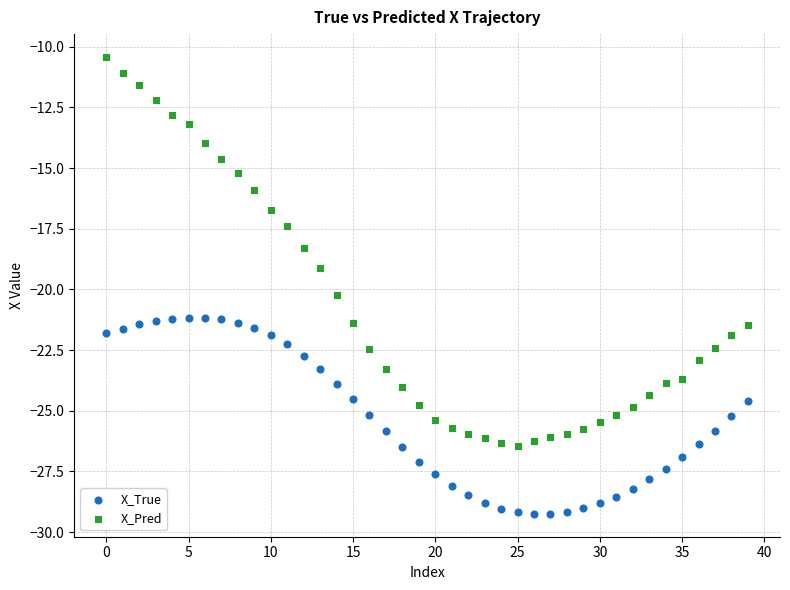

What are all the series names shown in the legend?

X_True, X_Pred